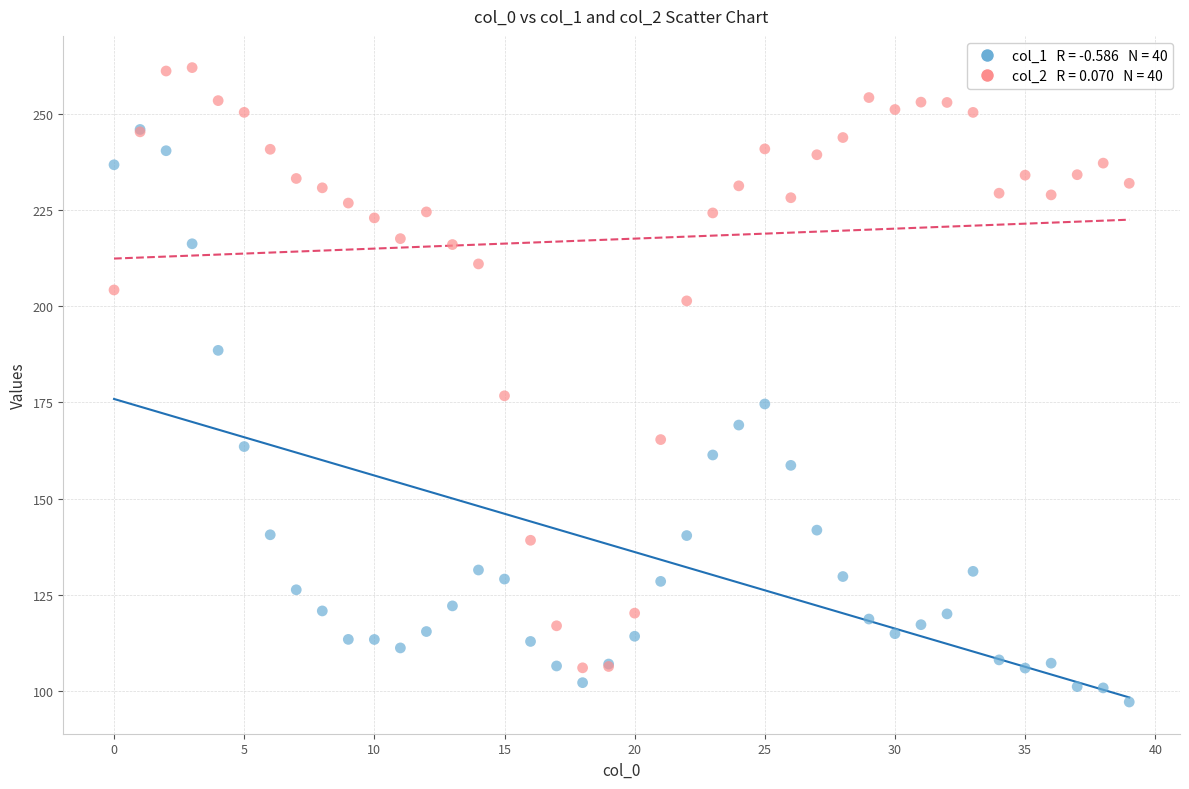

Across all series, what Y value is closest to 179?

176.7